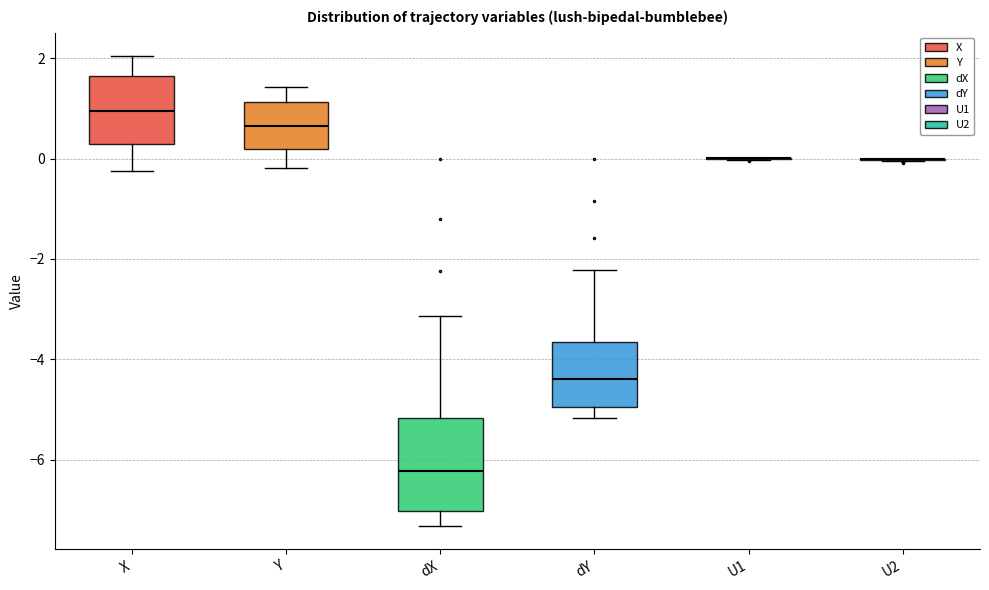

Reading left to right, read every box against the y-axis: the position of its median line, the range the box covers, and the ends of its whiskers. The values are not printed on the chart, so give them approximately, as read against the axis.

X: median 1.0, box 0.2 to 1.6, whiskers -0.2 to 2.0
Y: median 0.6, box 0.2 to 1.2, whiskers -0.2 to 1.4
dX: median -6.2, box -7.0 to -5.2, whiskers -7.4 to -3.2
dY: median -4.4, box -5.0 to -3.6, whiskers -5.2 to -2.2
U1: box collapsed to a line at 0.0, whiskers 0.0 to 0.0
U2: box collapsed to a line at 0.0, whiskers 0.0 to 0.0